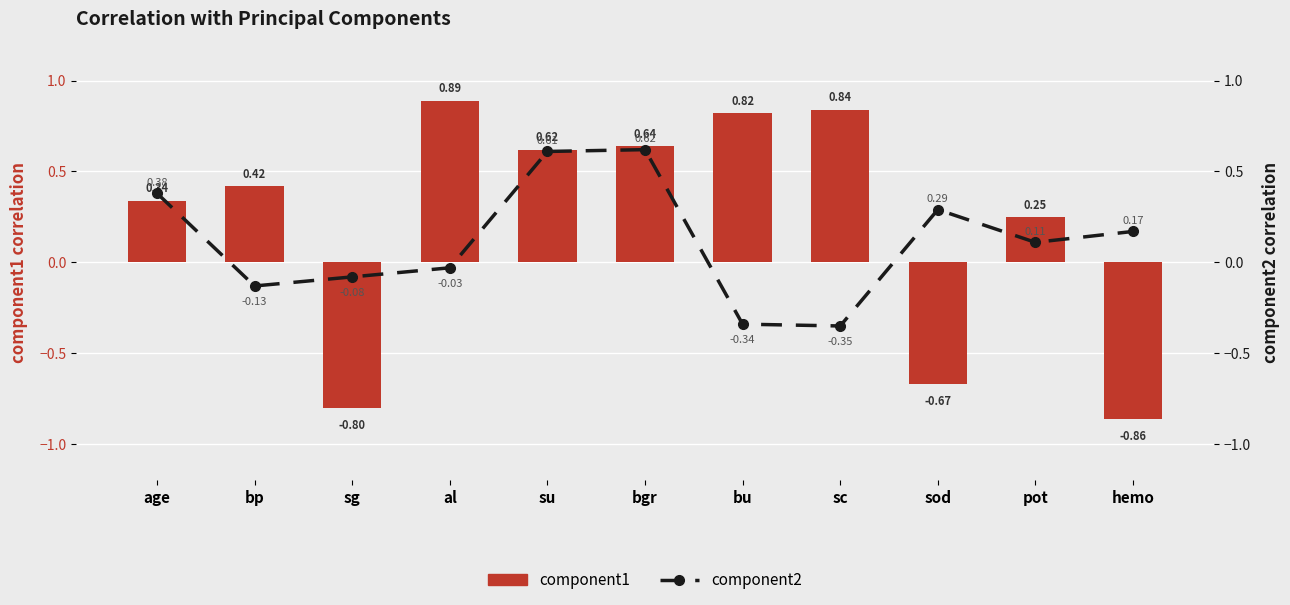

What is the maximum value for component1?

0.9